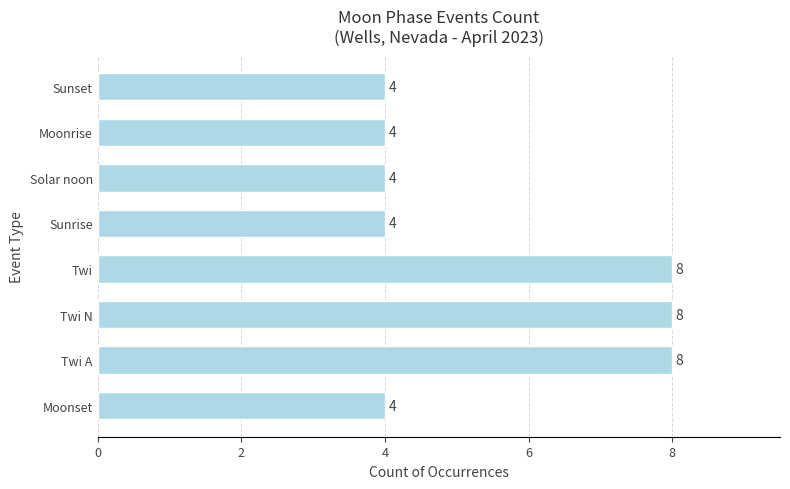

True or false: the data shows 2 at Moonset.

False